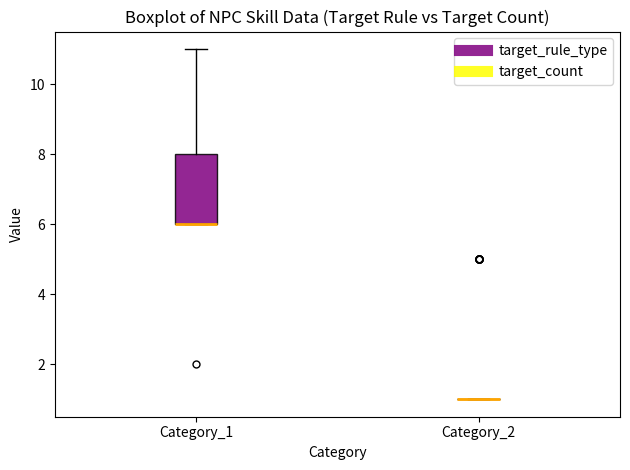

Reading left to right, read every box against the y-axis: the position of its median line, the range the box covers, and the ends of its whiskers. The values are not printed on the chart, so give them approximately, as read against the axis.

Category_1: median 6 (drawn on the box's lower edge), box 6 to 8, whiskers 6 to 11
Category_2: box collapsed to a line at 1, whiskers 1 to 1